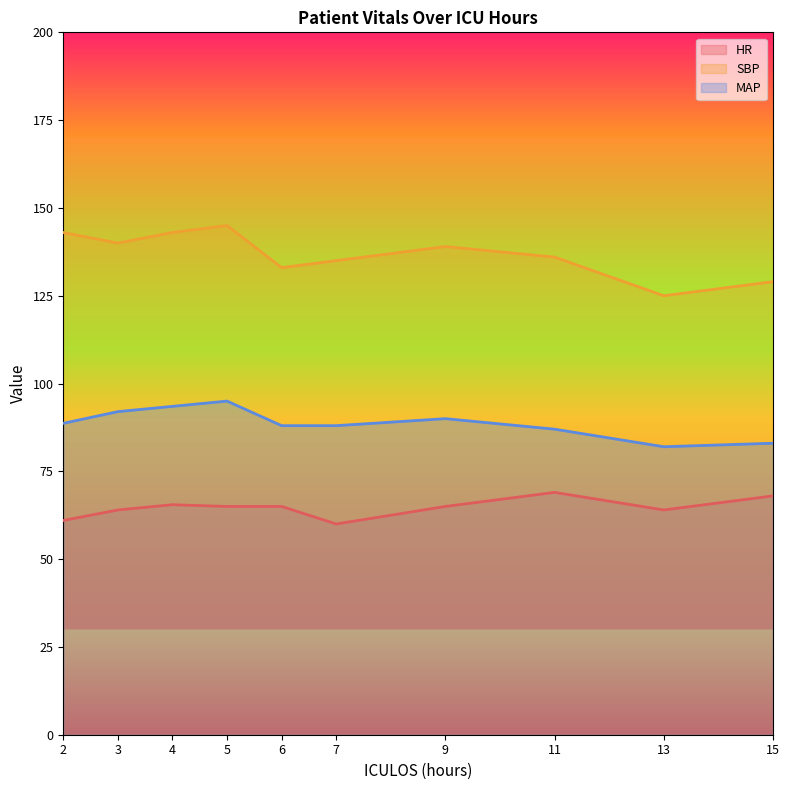

Which series changed the most between 4 and 7?

SBP